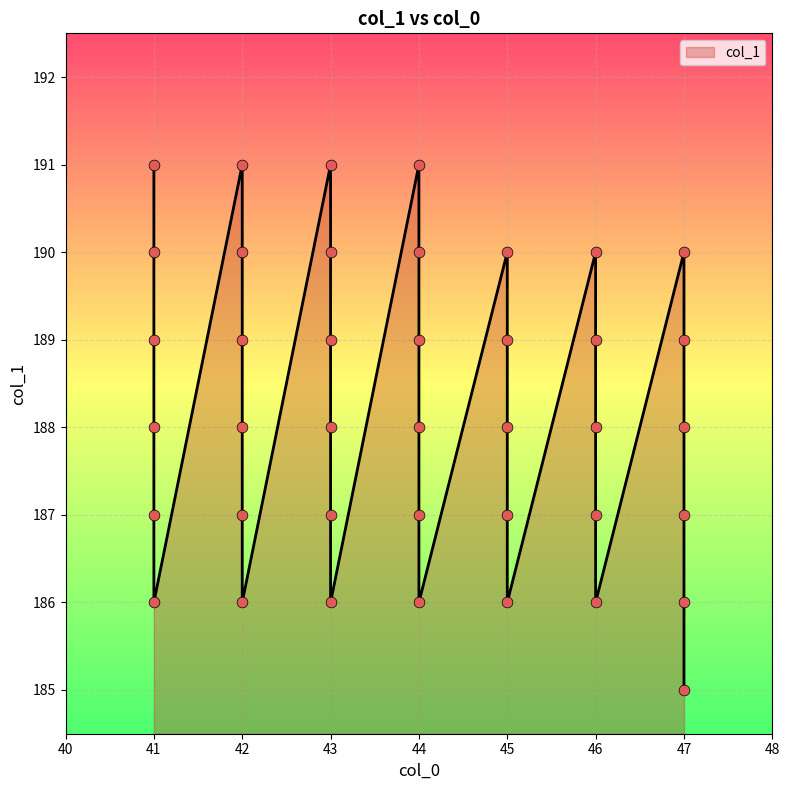

What is the change in value from 41 to 47?

-5